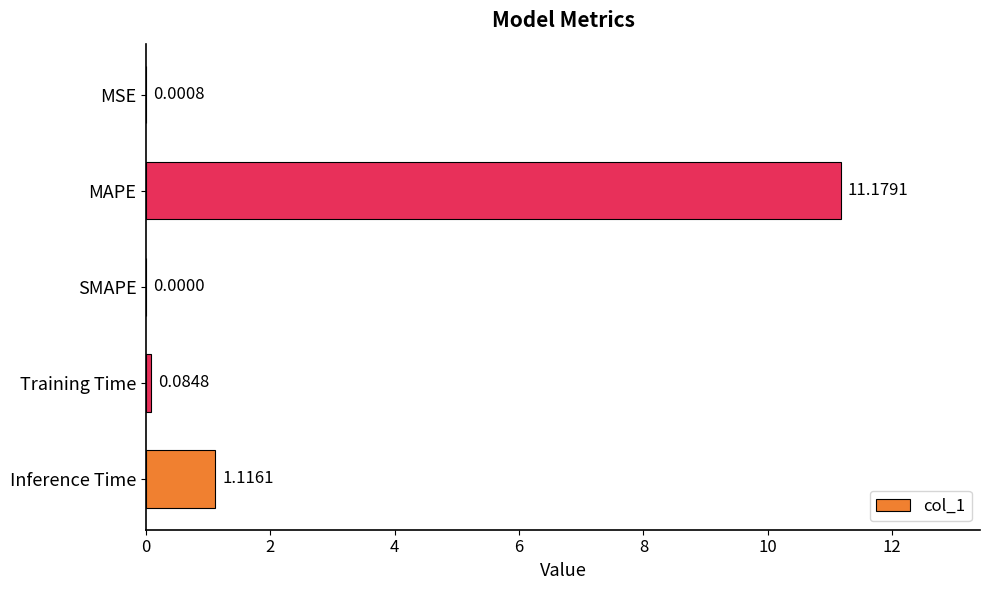

What is the change in value from MSE to Inference Time?

+1.1